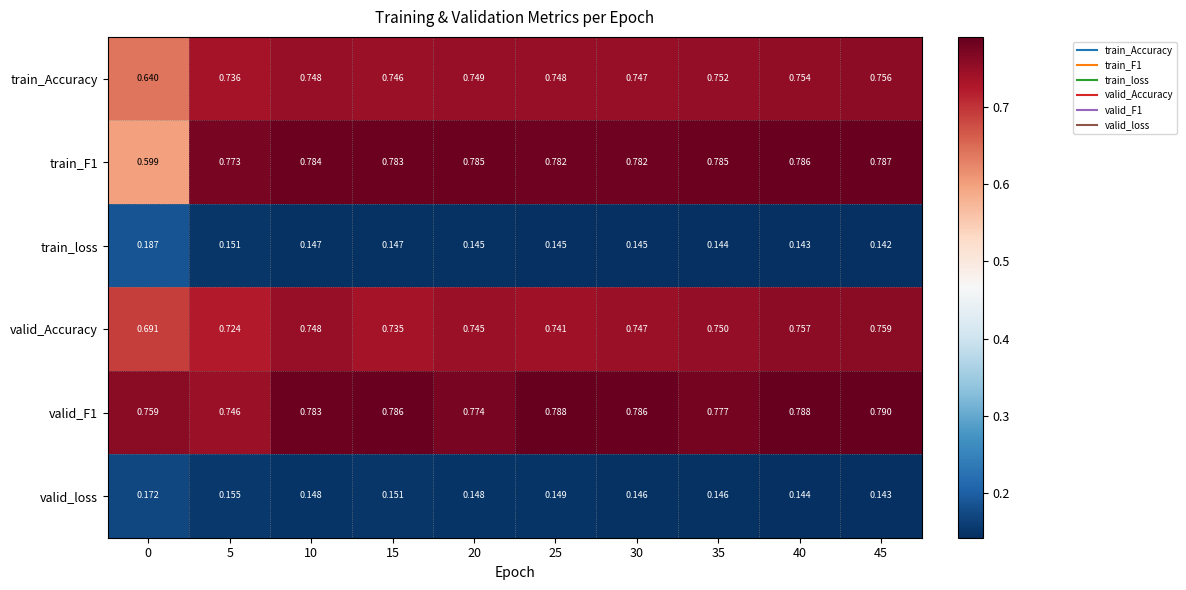

Which series changed the most between 15 and 25?

valid_Accuracy